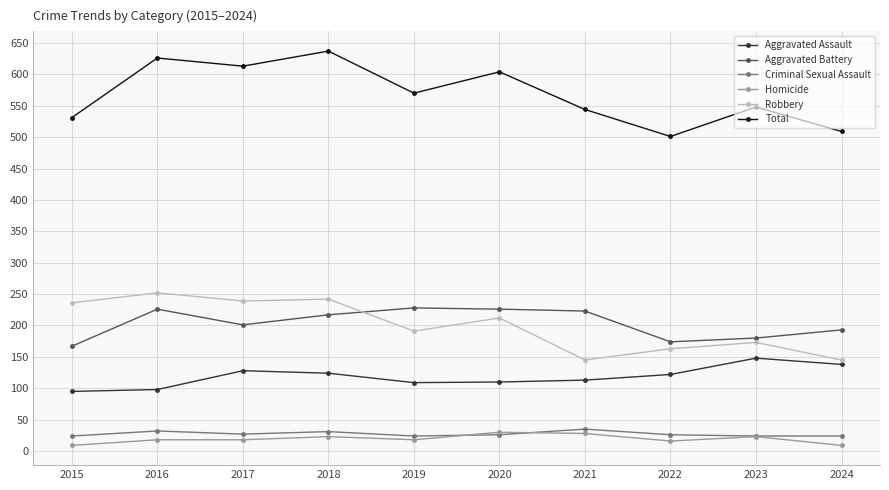

Is the value of Aggravated Battery at 2017 greater than the value of Criminal Sexual Assault at 2019?

Yes